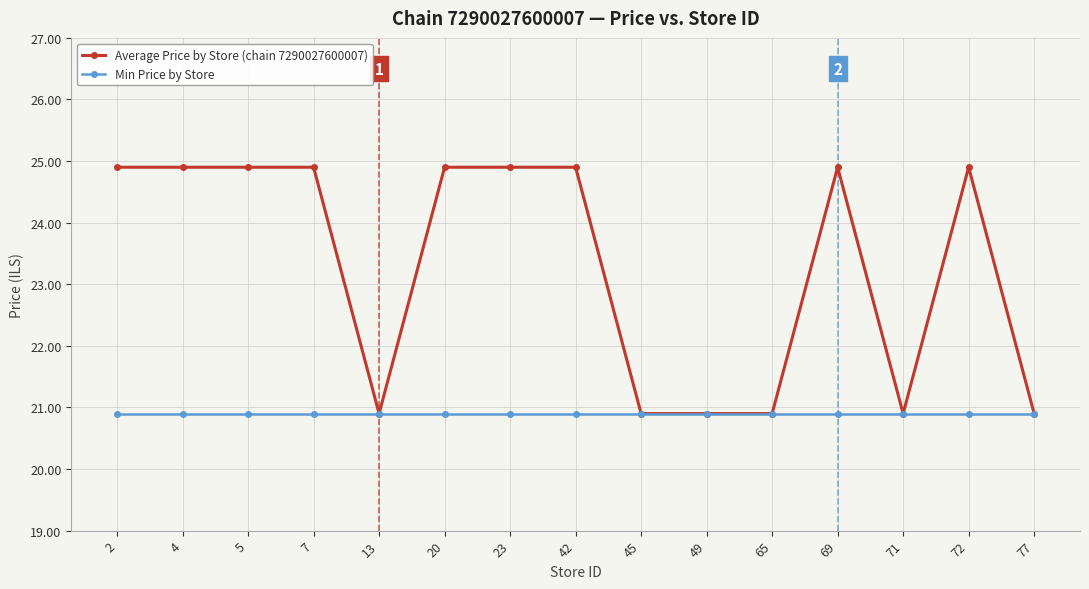

What are all the series names shown in the legend?

Average Price by Store (chain 7290027600007), Min Price by Store